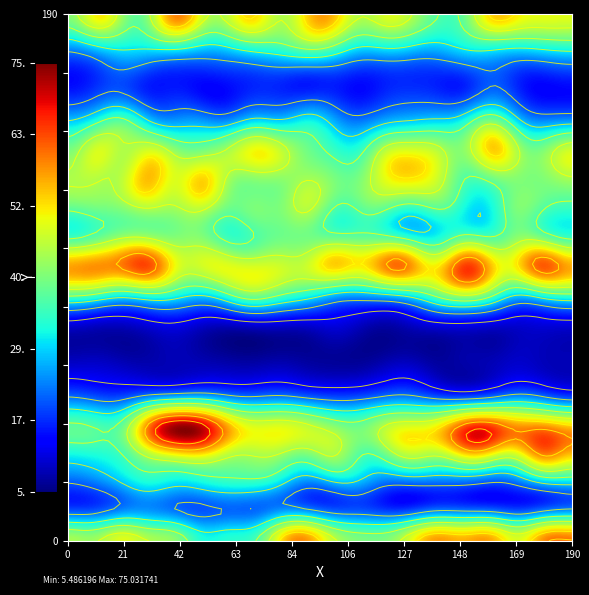

The value of i11 at 4 is 8. True or false?

True